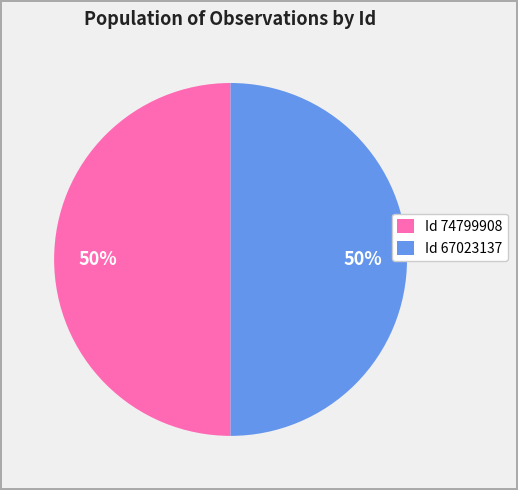

To the nearest percent, what is the average slice percentage?

50%